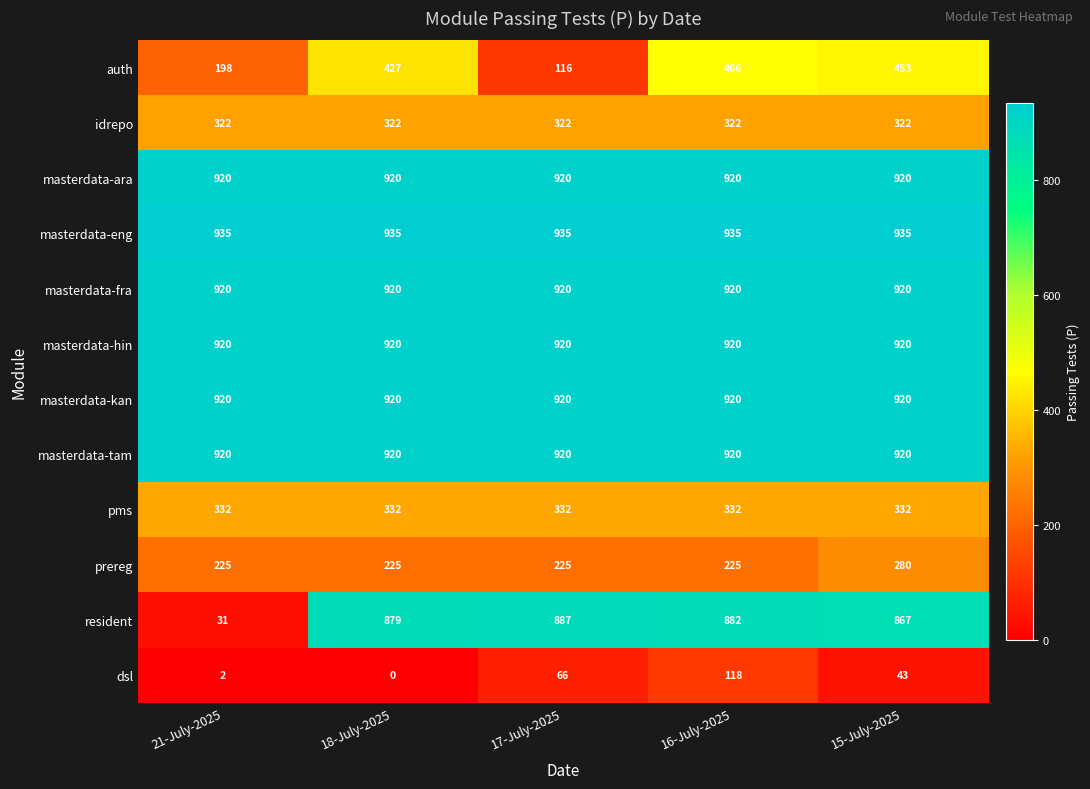

True or false: masterdata-hin has a value of 920 at 18-July-2025.

True